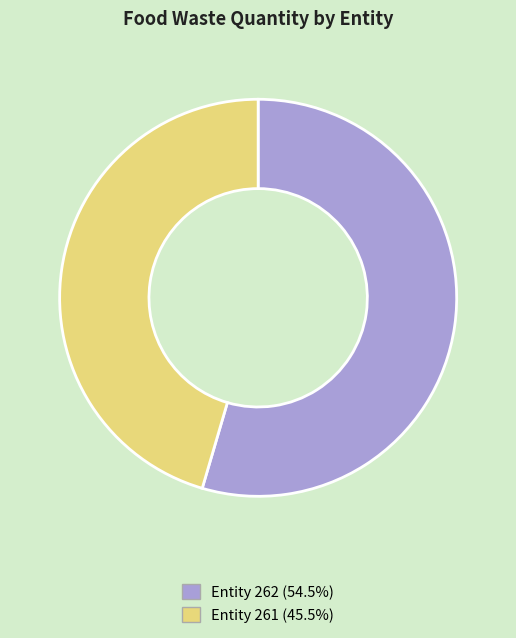

Count the number of slices in the pie.

2